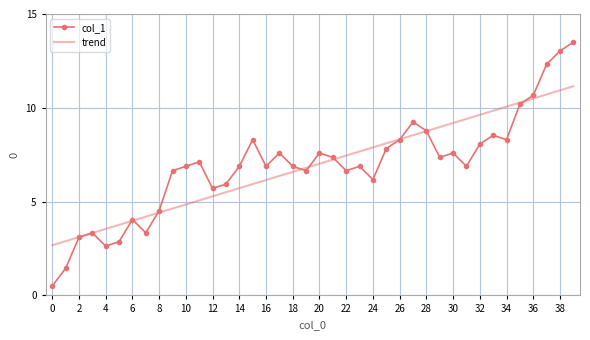

What are all the series names shown in the legend?

col_1, trend